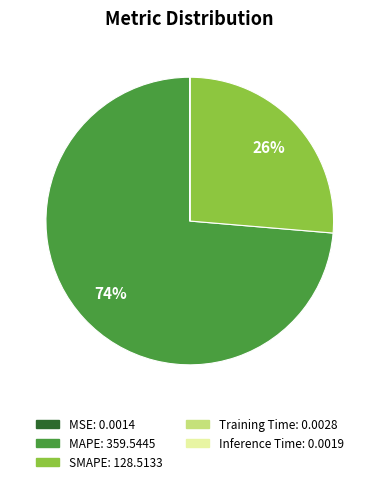

Which slice is the largest?

MAPE